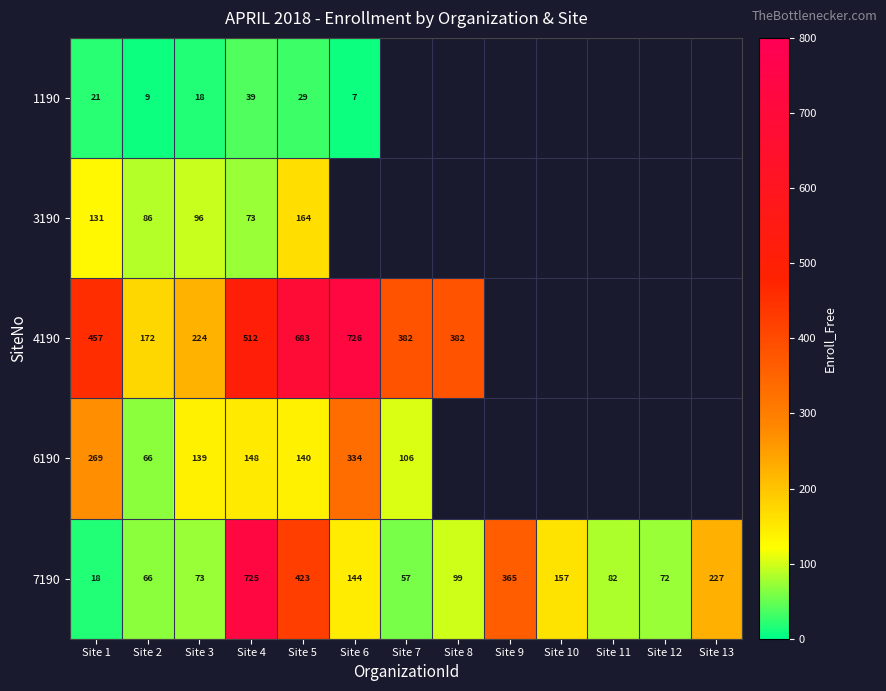

At which label does 7190 reach its minimum?

Site 1